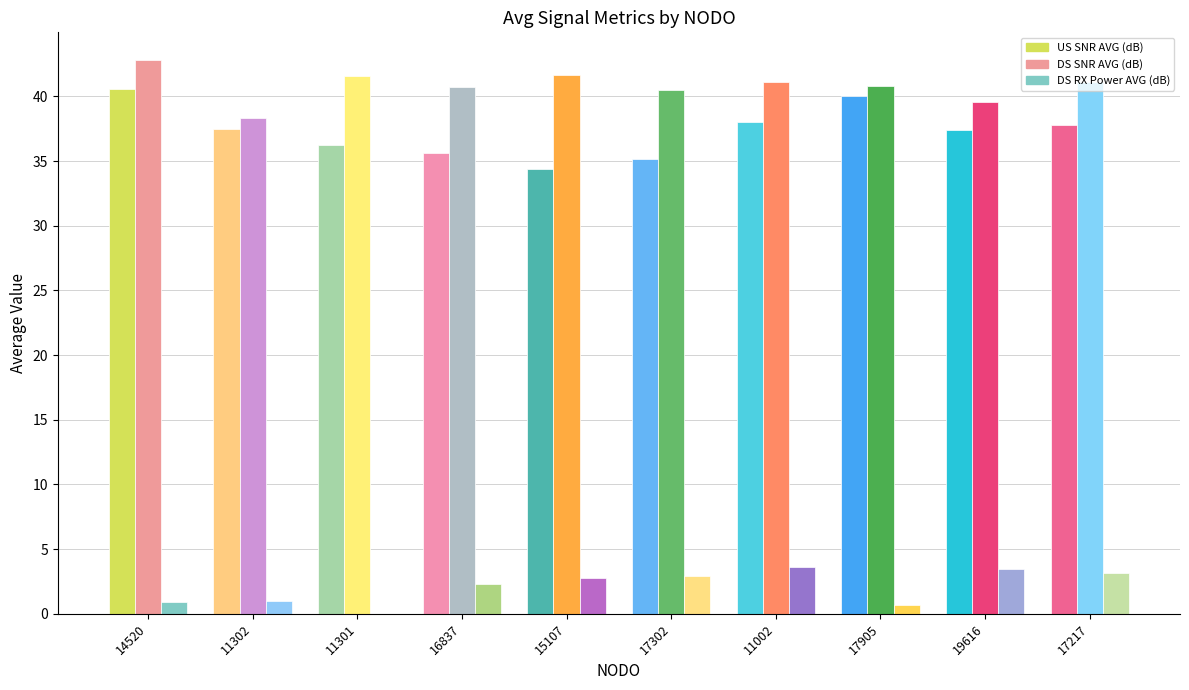

How many bars are there in each group?

3